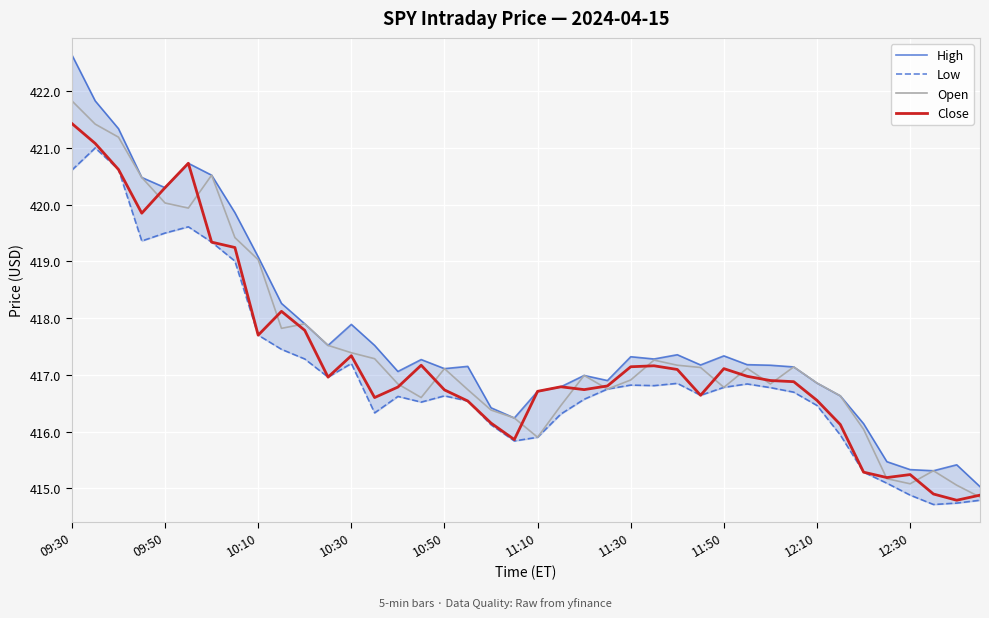

In Low, how many points are lower than both neighbors (excluding endpoints)?

8